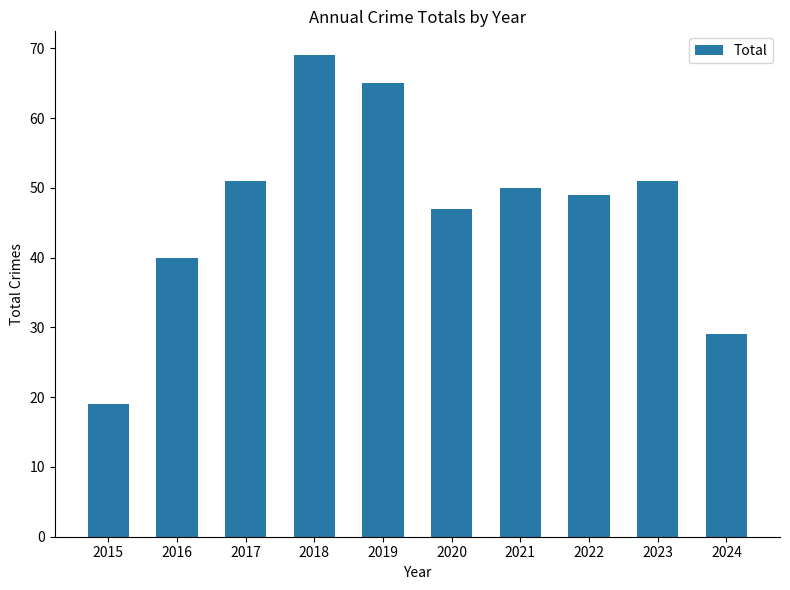

Where does the data first go above 50?

2017